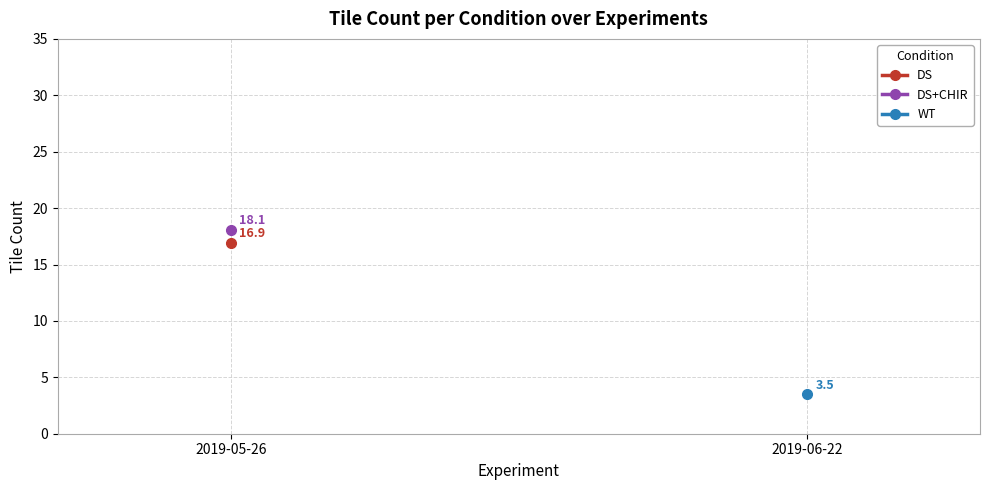

Count the number of data series in this chart.

3